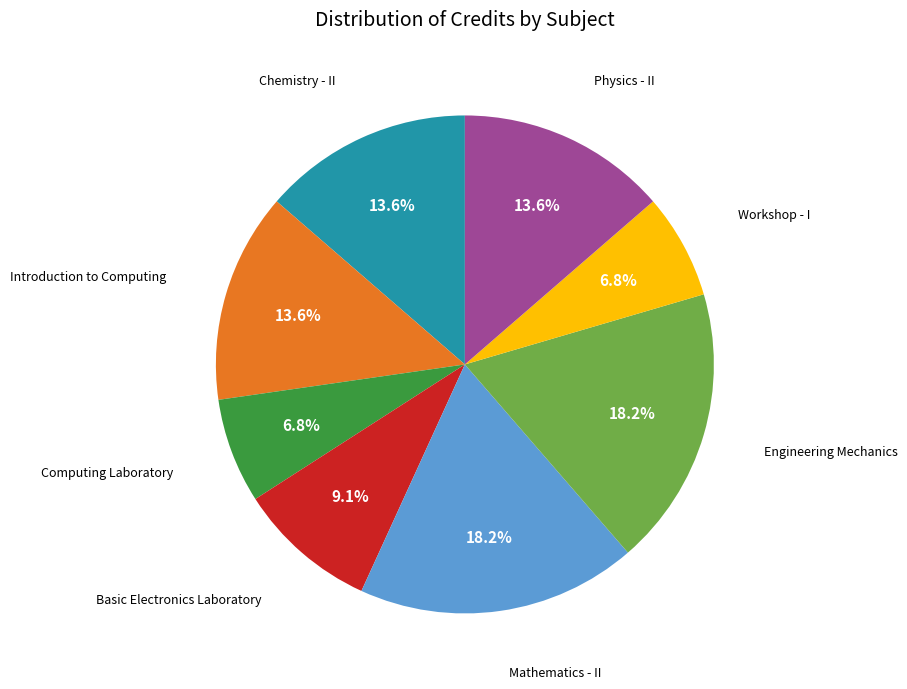

To the nearest percent, what portion does Engineering Mechanics represent?

18%